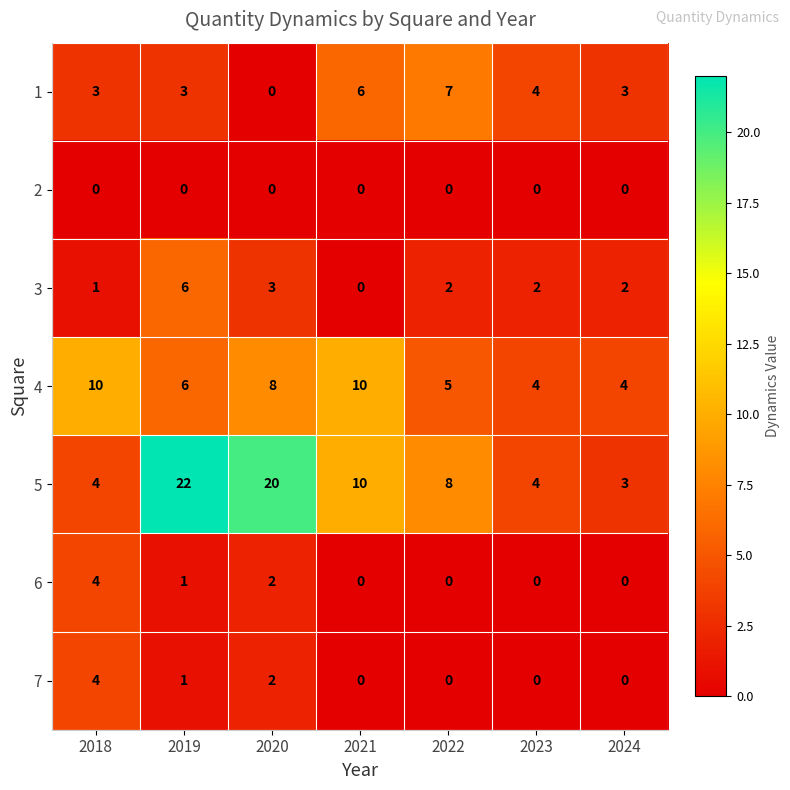

What is the average value of the 1 series?

4